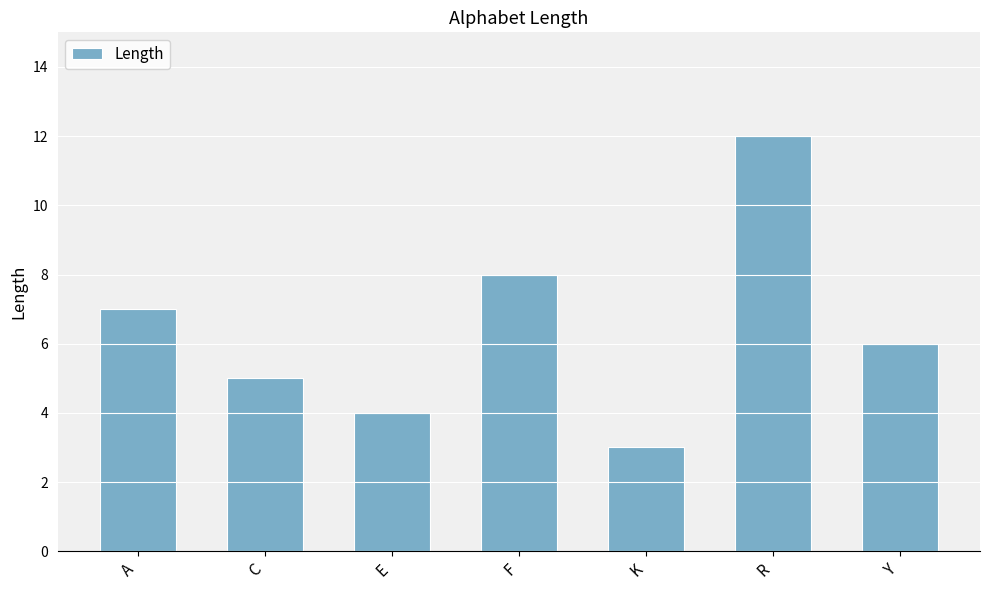

Count the values in the range 4 to 8.

5